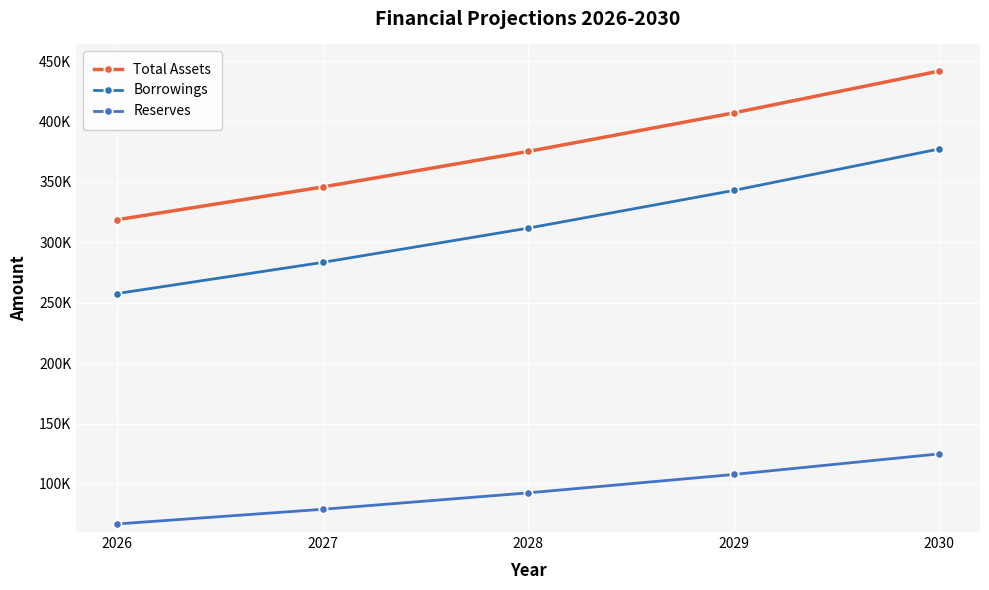

Is this an area chart (filled region under the line)?

No